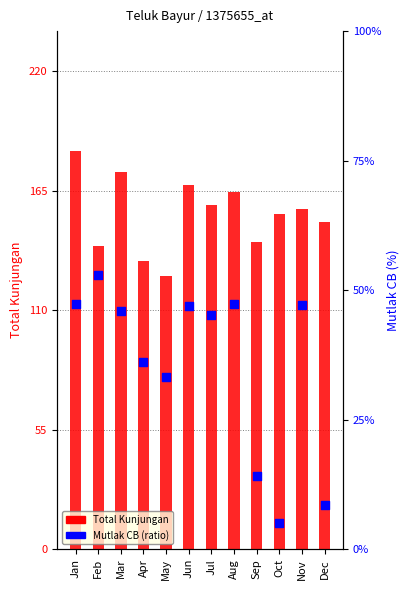

Which series has the largest Y range (max minus min)?

Total Kunjungan